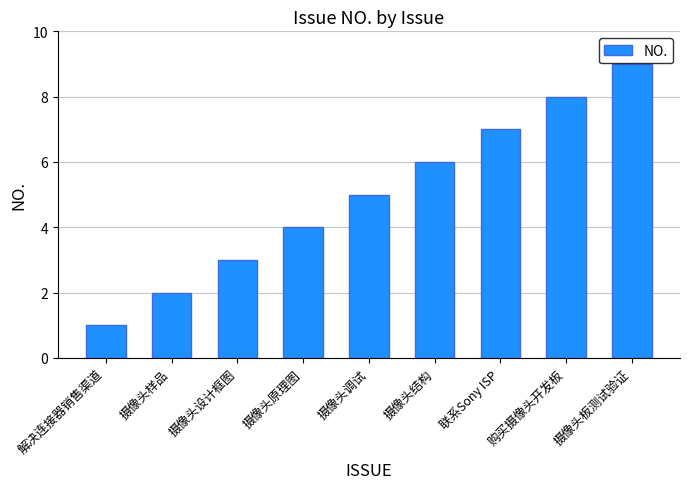

What is the label of the 2nd bar from the left?

摄像头样品